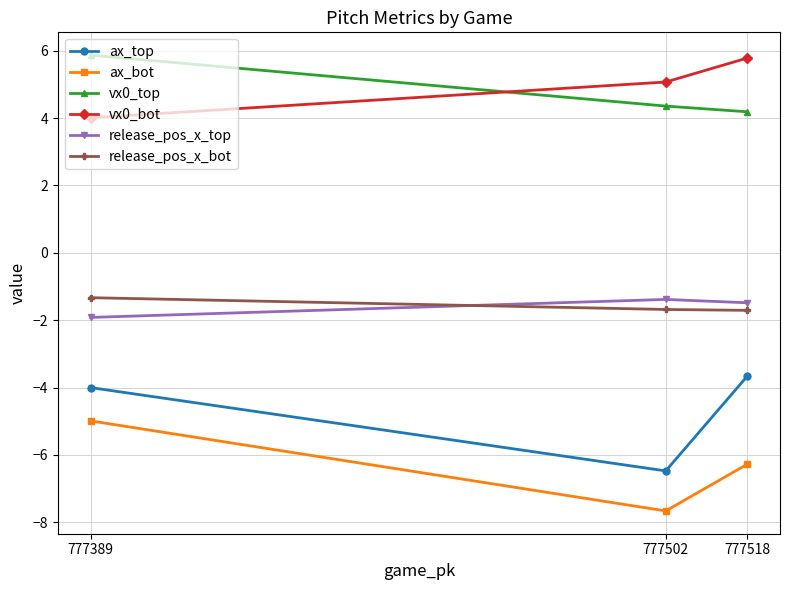

Reading left to right, list all the values displayed in this chart.

ax_top: 777389=-4.0	777502=-6.5	777518=-3.7
ax_bot: 777389=-5.0	777502=-7.7	777518=-6.3
vx0_top: 777389=5.9	777502=4.4	777518=4.2
vx0_bot: 777389=4.0	777502=5.1	777518=5.8
release_pos_x_top: 777389=-1.9	777502=-1.4	777518=-1.5
release_pos_x_bot: 777389=-1.3	777502=-1.7	777518=-1.7